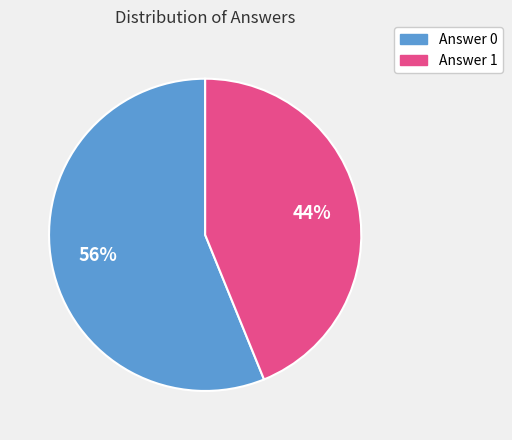

Does any single category account for the majority?

Yes